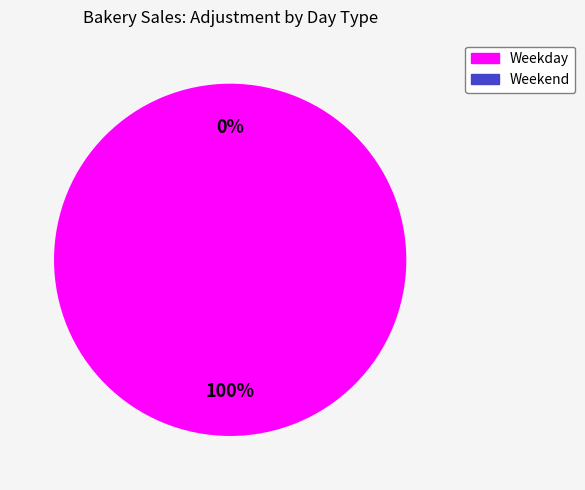

What percentage is the Weekday slice, to the nearest percent?

100%